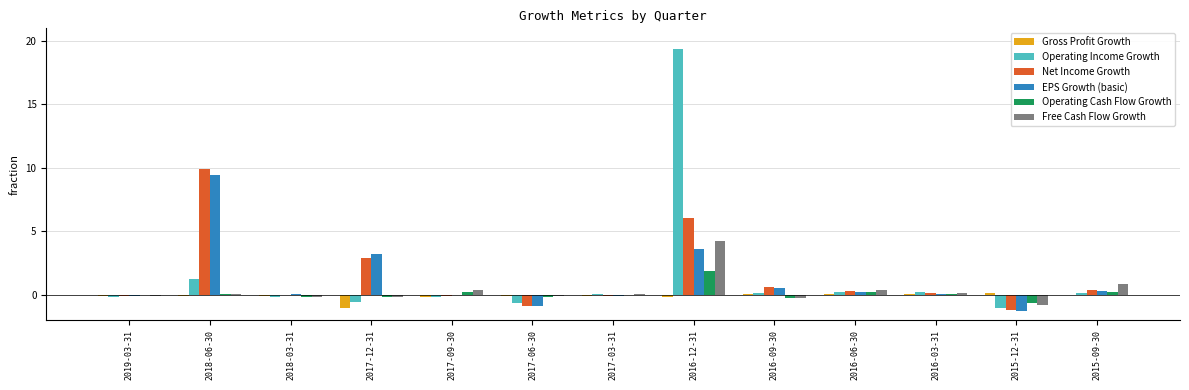

What is the total value across all series at 2016-09-30?

1.0